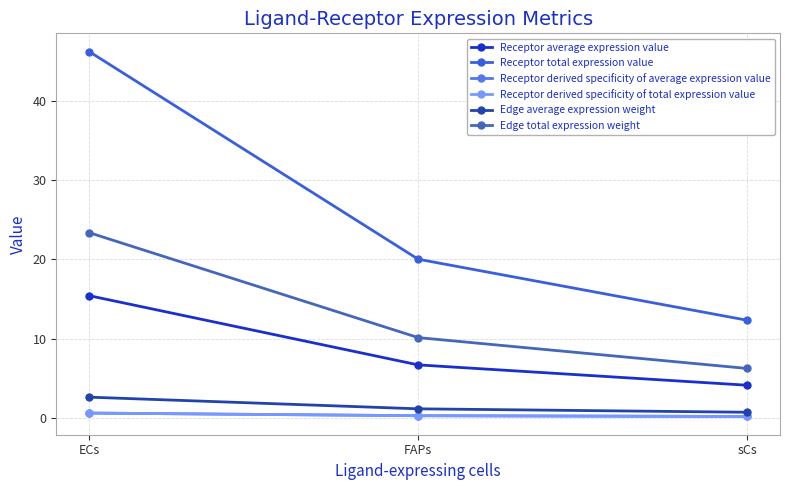

Which label corresponds to the smallest value in the chart?

sCs